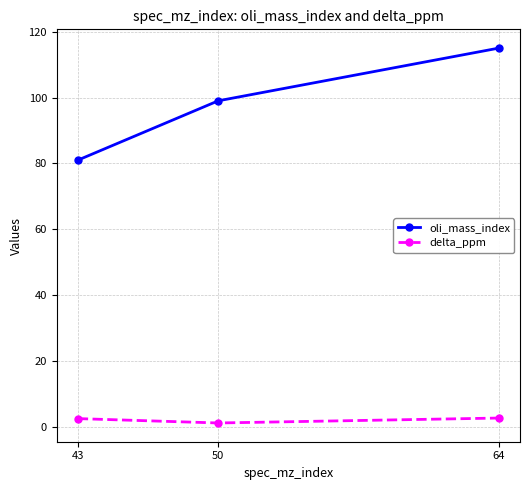

Is the value of oli_mass_index at 43 greater than the value of delta_ppm at 43?

Yes